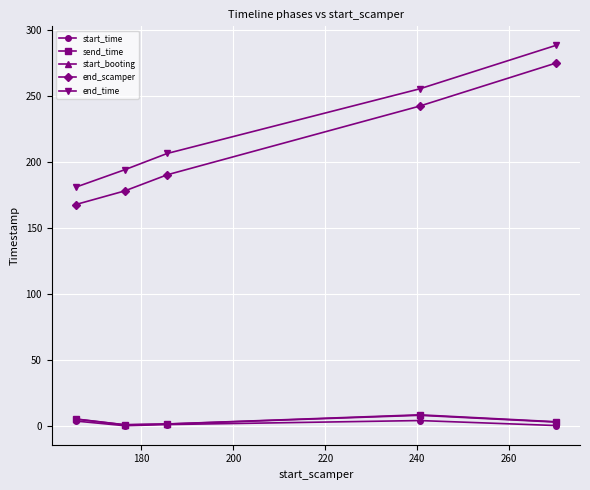

In send_time, how many points are lower than both neighbors (excluding endpoints)?

1